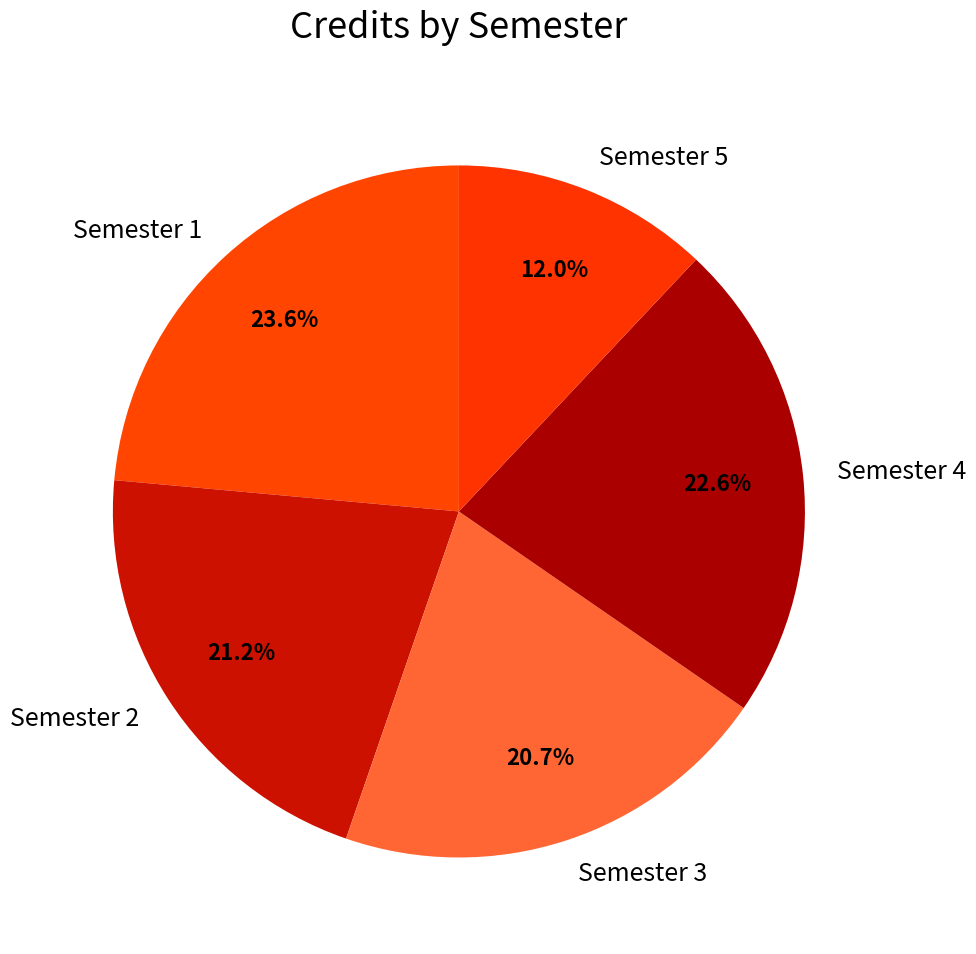

Combined, do Semester 1 and Semester 2 account for over 50%?

No